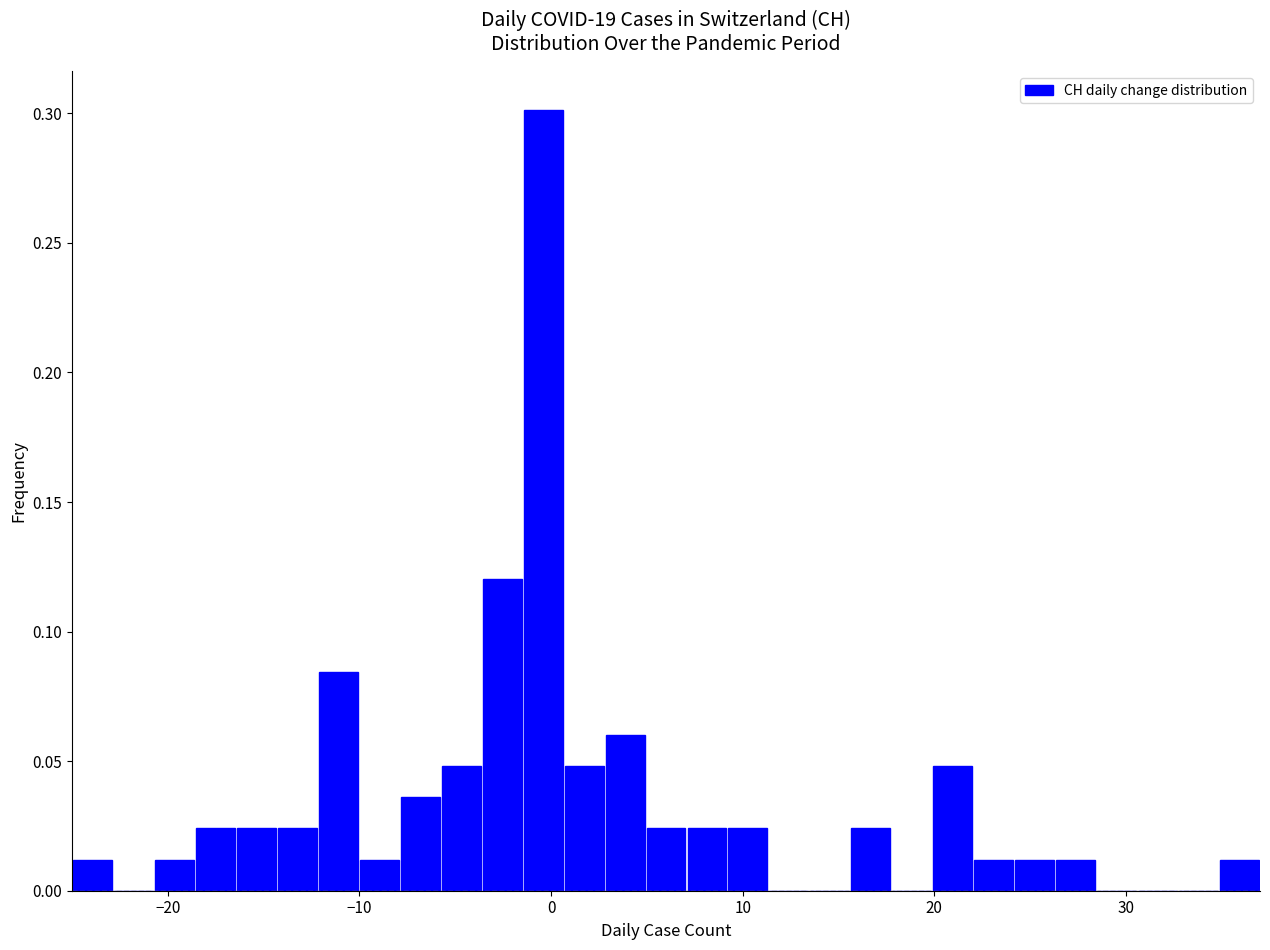

Read against the x-axis, roughly where is the centre of the tallest bar?

0